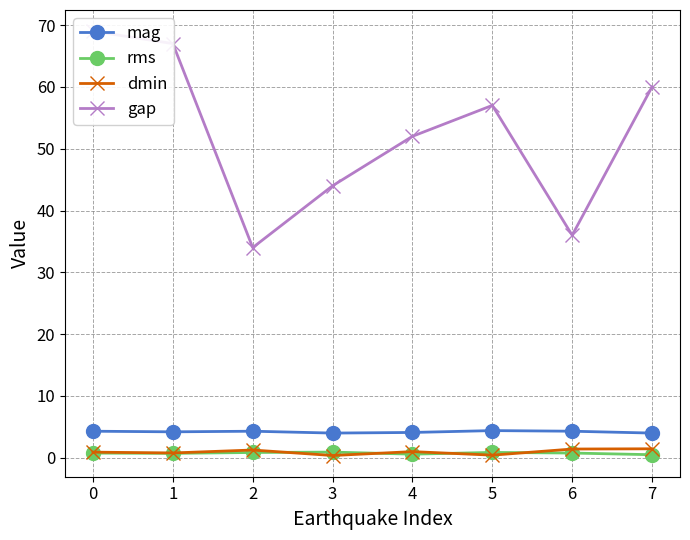

Is the value of dmin at 5 greater than the value of rms at 2?

No